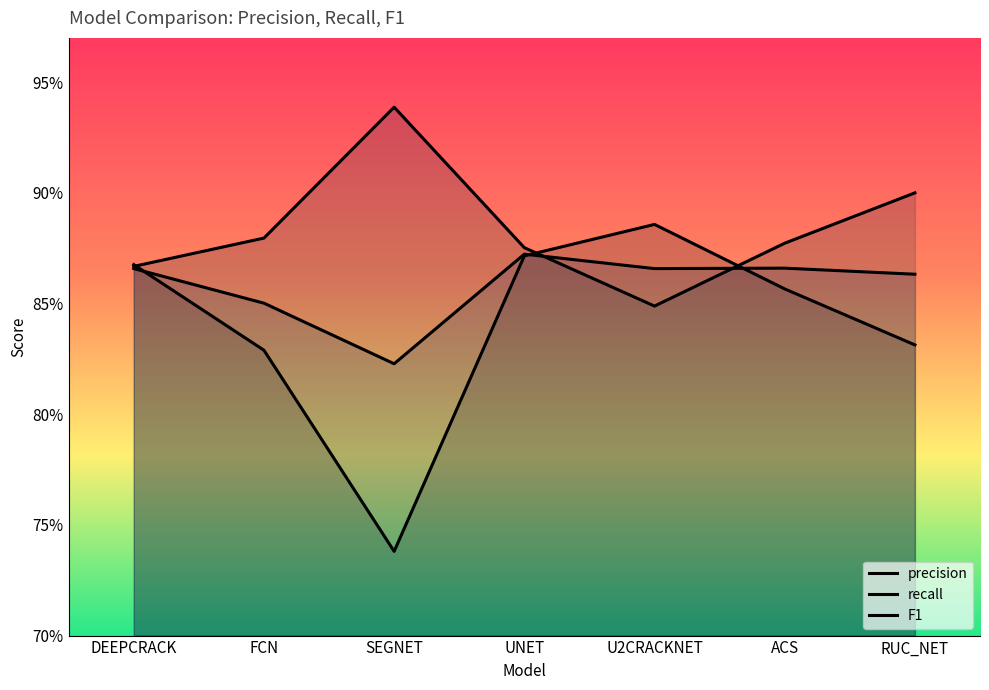

Which has a higher value, RUC_NET or UNET?

UNET